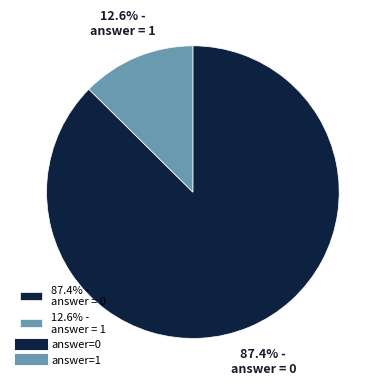

Combined, do 12.6% - answer = 1 and 87.4% - answer = 0 account for over 50%?

Yes